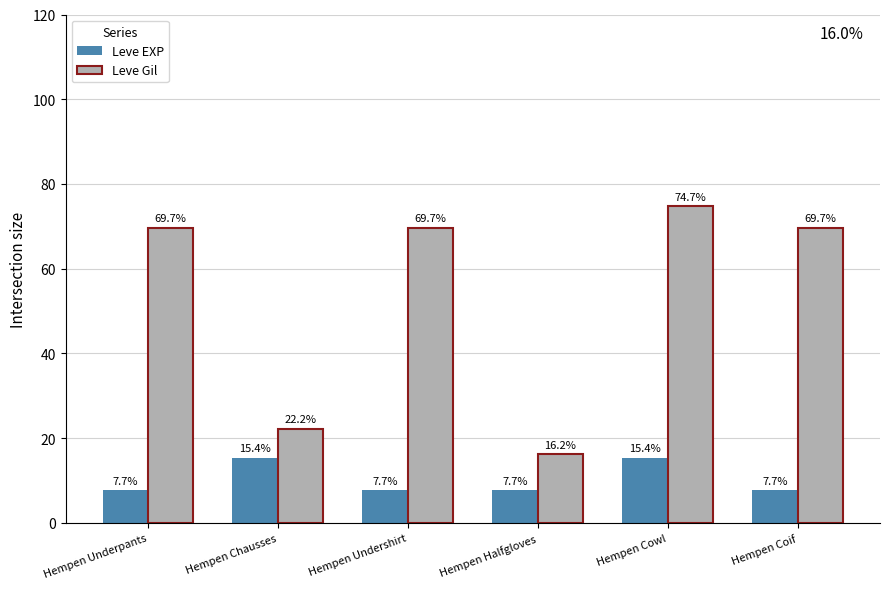

What is the difference between the maximum and minimum values in the Leve Gil series?

58.6